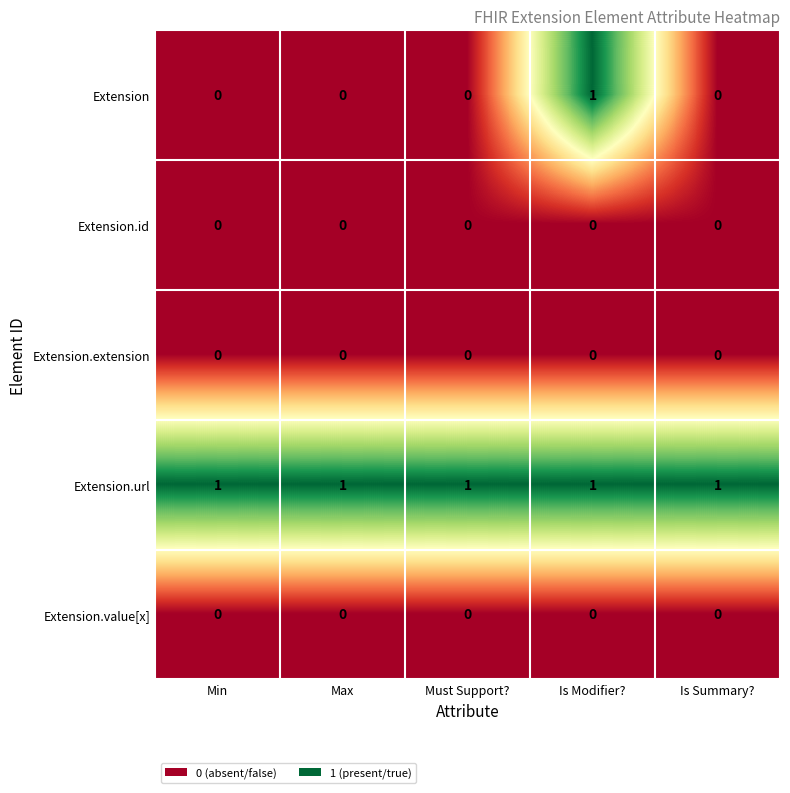

Reading right to left, extract all data points from this chart.

Extension: Is Summary?=0	Is Modifier?=1	Must Support?=0	Max=0	Min=0
Extension.id: Is Summary?=0	Is Modifier?=0	Must Support?=0	Max=0	Min=0
Extension.extension: Is Summary?=0	Is Modifier?=0	Must Support?=0	Max=0	Min=0
Extension.url: Is Summary?=1	Is Modifier?=1	Must Support?=1	Max=1	Min=1
Extension.value[x]: Is Summary?=0	Is Modifier?=0	Must Support?=0	Max=0	Min=0